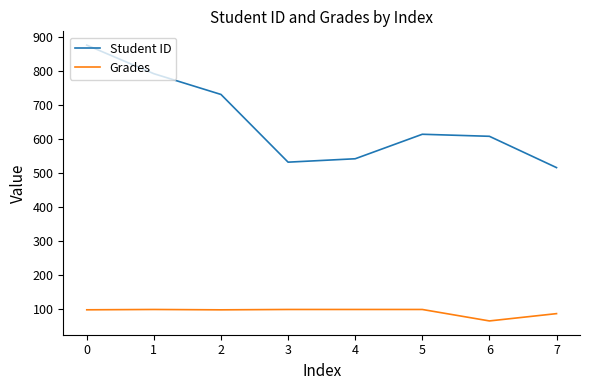

List the series in order of their overall mean, highest first.

Student ID, Grades